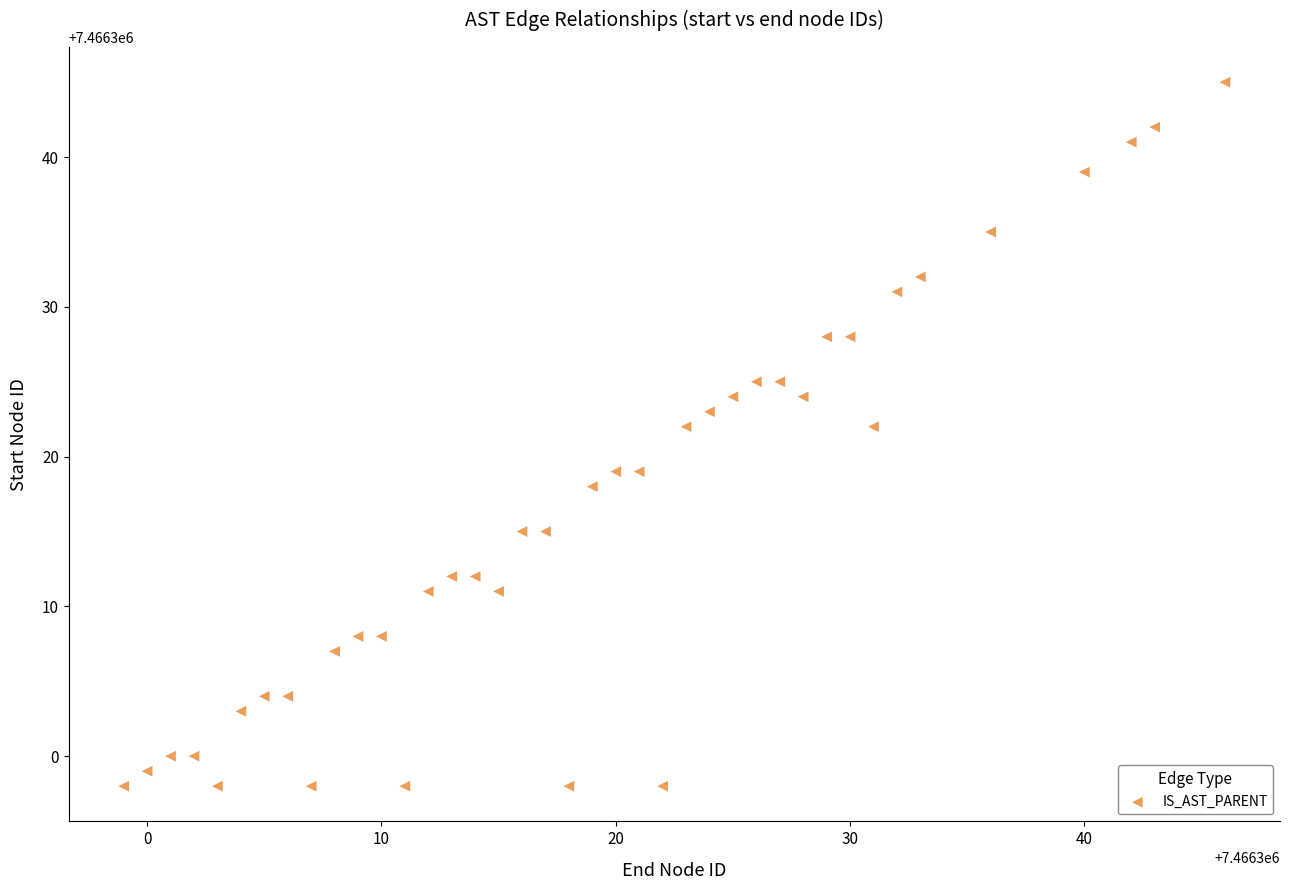

What is the range of X values (max minus min)?

47